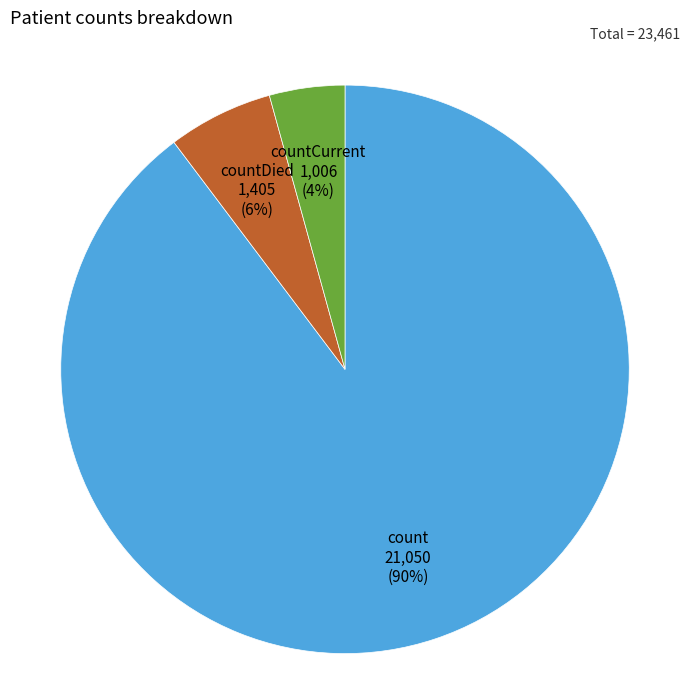

Does any single category account for the majority?

Yes